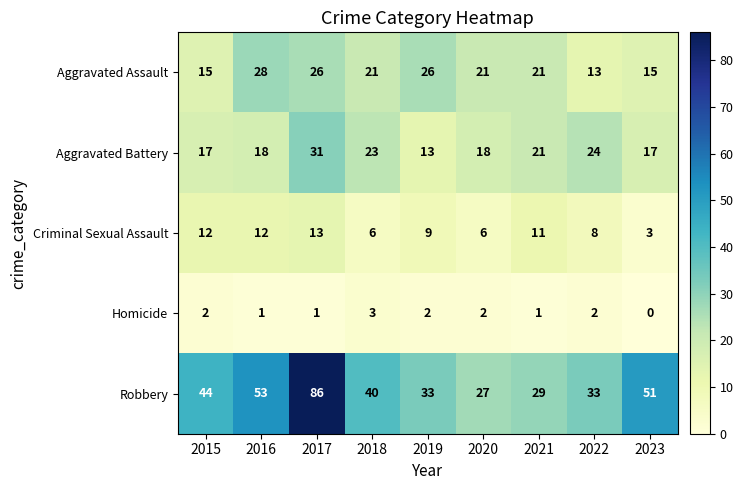

Count the number of categories in the chart.

9